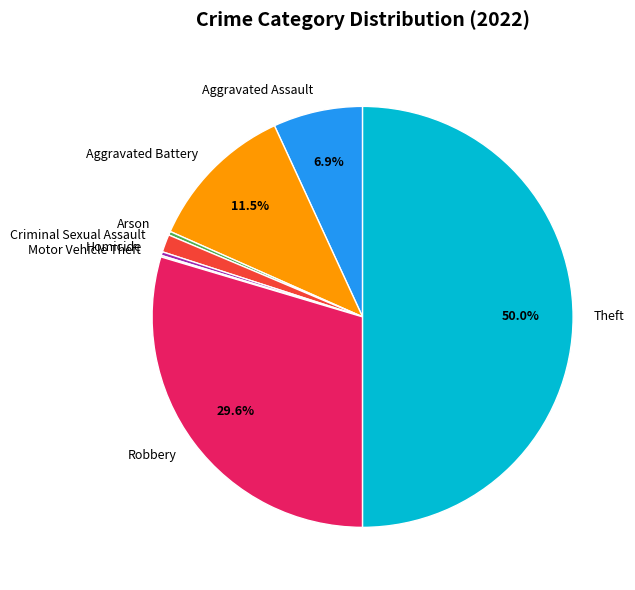

What is the largest slice in the pie chart?

Theft